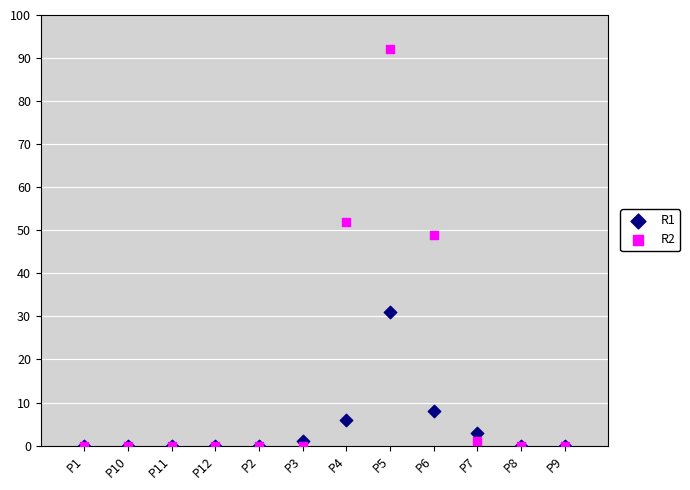

Across all series, what Y value is closest to 46?

49